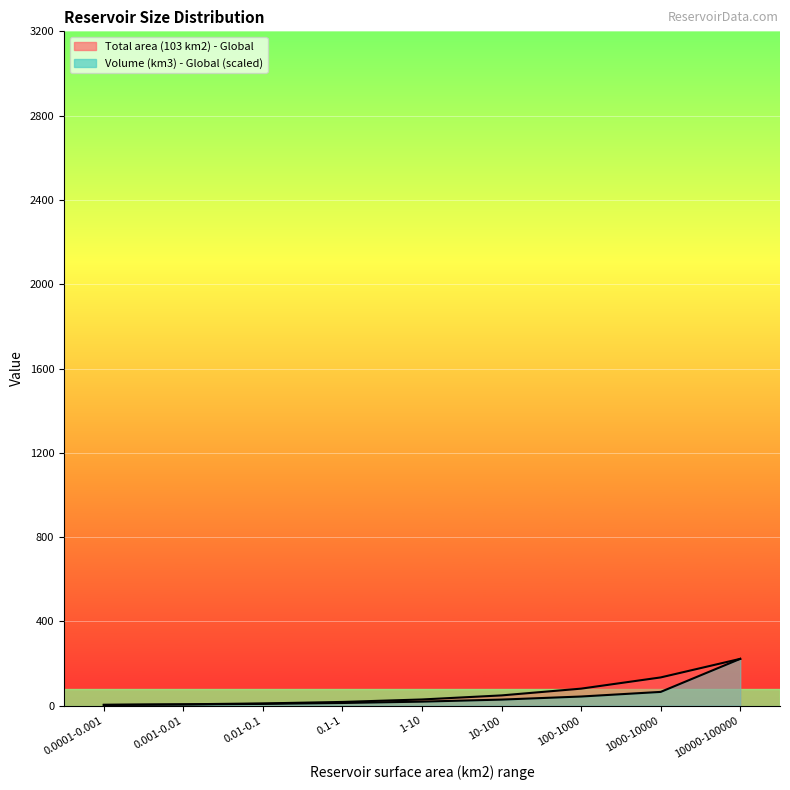

Where does the Volume (km3) - Global series first go above 19?

1-10